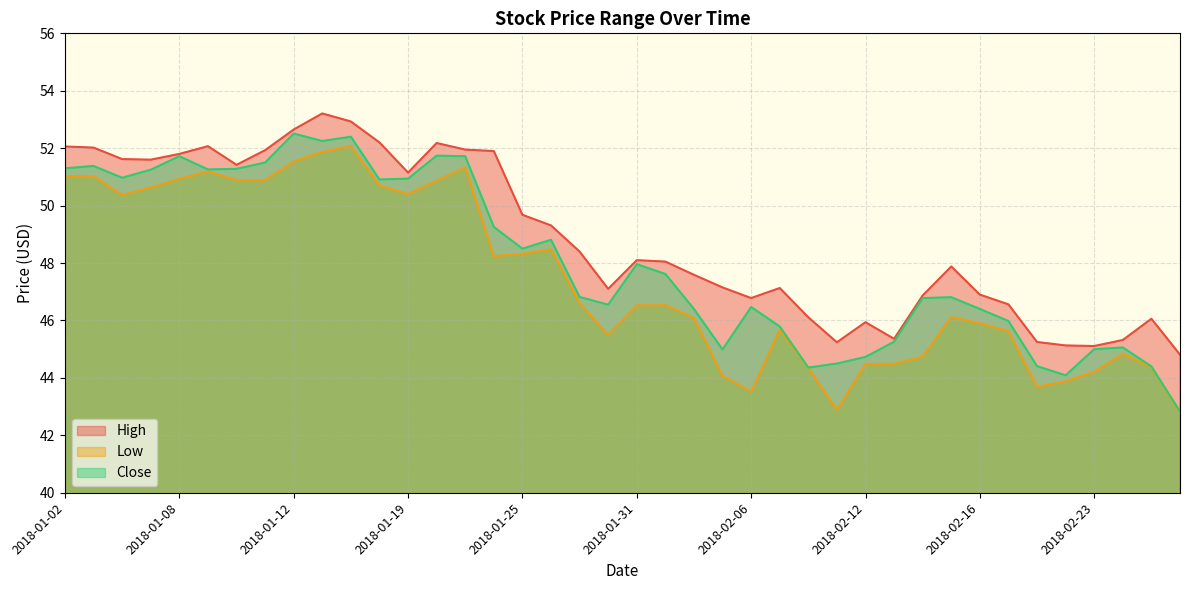

Reading left to right, transcribe all the data shown in this chart.

High: 2018-01-02=52.1	2018-01-03=52.0	2018-01-04=51.6	2018-01-05=51.6	2018-01-08=51.8	2018-01-09=52.1	2018-01-10=51.4	2018-01-11=51.9	2018-01-12=52.7	2018-01-16=53.2	2018-01-17=52.9	2018-01-18=52.2	2018-01-19=51.2	2018-01-22=52.2	2018-01-23=52.0	2018-01-24=51.9	2018-01-25=49.7	2018-01-26=49.3	2018-01-29=48.4	2018-01-30=47.1	2018-01-31=48.1	2018-02-01=48.0	2018-02-02=47.6	2018-02-05=47.2	2018-02-06=46.8	2018-02-07=47.1	2018-02-08=46.1	2018-02-09=45.2	2018-02-12=45.9	2018-02-13=45.4	2018-02-14=46.9	2018-02-15=47.9	2018-02-16=46.9	2018-02-20=46.6	2018-02-21=45.2	2018-02-22=45.1	2018-02-23=45.1	2018-02-26=45.3	2018-02-27=46.1	2018-02-28=44.8
Low: 2018-01-02=51.0	2018-01-03=51.0	2018-01-04=50.4	2018-01-05=50.6	2018-01-08=50.9	2018-01-09=51.2	2018-01-10=50.9	2018-01-11=50.9	2018-01-12=51.5	2018-01-16=51.9	2018-01-17=52.1	2018-01-18=50.7	2018-01-19=50.4	2018-01-22=50.9	2018-01-23=51.3	2018-01-24=48.2	2018-01-25=48.3	2018-01-26=48.5	2018-01-29=46.6	2018-01-30=45.5	2018-01-31=46.5	2018-02-01=46.5	2018-02-02=46.1	2018-02-05=44.1	2018-02-06=43.5	2018-02-07=45.7	2018-02-08=44.3	2018-02-09=42.9	2018-02-12=44.5	2018-02-13=44.5	2018-02-14=44.7	2018-02-15=46.1	2018-02-16=45.9	2018-02-20=45.6	2018-02-21=43.7	2018-02-22=43.9	2018-02-23=44.2	2018-02-26=44.8	2018-02-27=44.4	2018-02-28=42.8
Close: 2018-01-02=51.3	2018-01-03=51.4	2018-01-04=51.0	2018-01-05=51.2	2018-01-08=51.7	2018-01-09=51.3	2018-01-10=51.3	2018-01-11=51.5	2018-01-12=52.5	2018-01-16=52.2	2018-01-17=52.4	2018-01-18=50.9	2018-01-19=50.9	2018-01-22=51.7	2018-01-23=51.7	2018-01-24=49.3	2018-01-25=48.5	2018-01-26=48.8	2018-01-29=46.8	2018-01-30=46.5	2018-01-31=48.0	2018-02-01=47.6	2018-02-02=46.4	2018-02-05=45.0	2018-02-06=46.5	2018-02-07=45.8	2018-02-08=44.4	2018-02-09=44.5	2018-02-12=44.7	2018-02-13=45.3	2018-02-14=46.8	2018-02-15=46.8	2018-02-16=46.4	2018-02-20=46.0	2018-02-21=44.4	2018-02-22=44.1	2018-02-23=45.0	2018-02-26=45.1	2018-02-27=44.4	2018-02-28=42.8